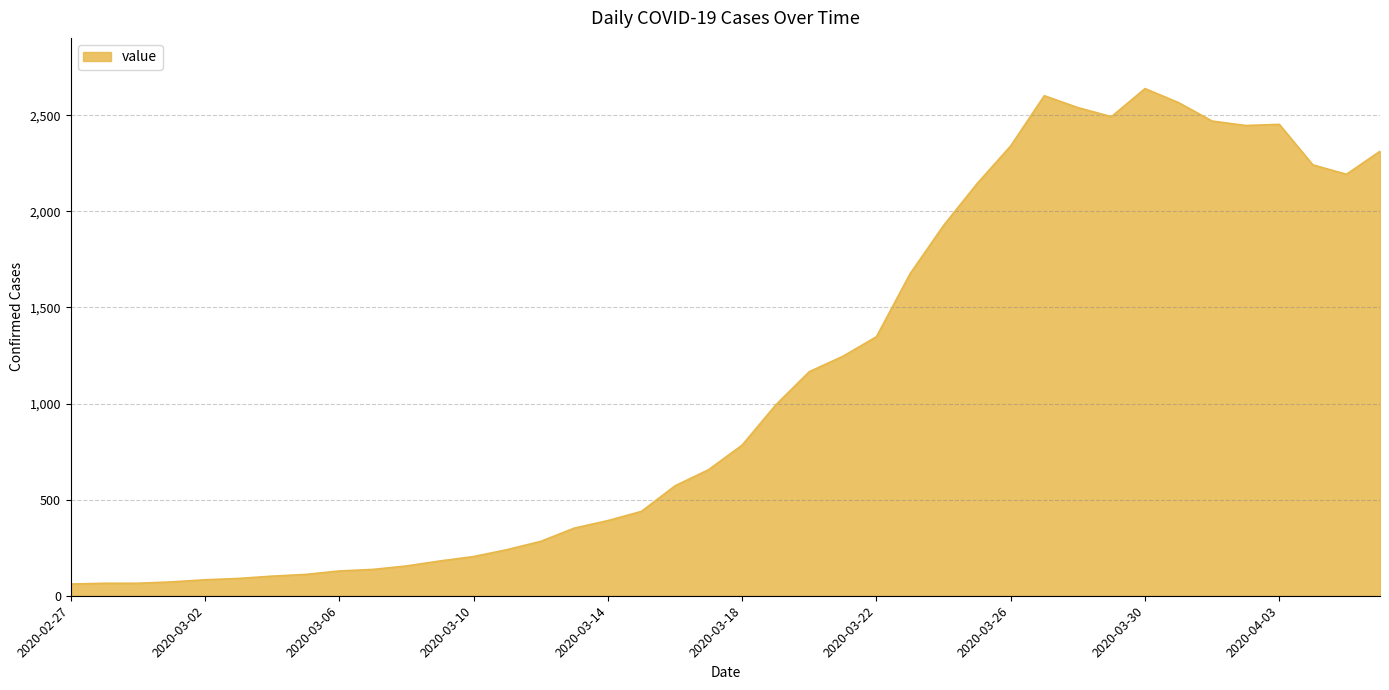

How many lines are shown in the chart?

1